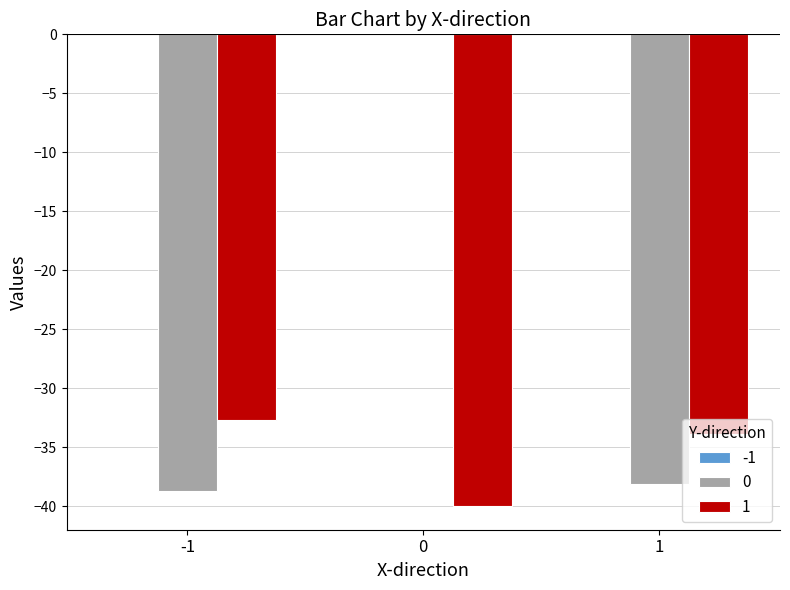

Is it true that 0 equals -53.8 at 1?

False